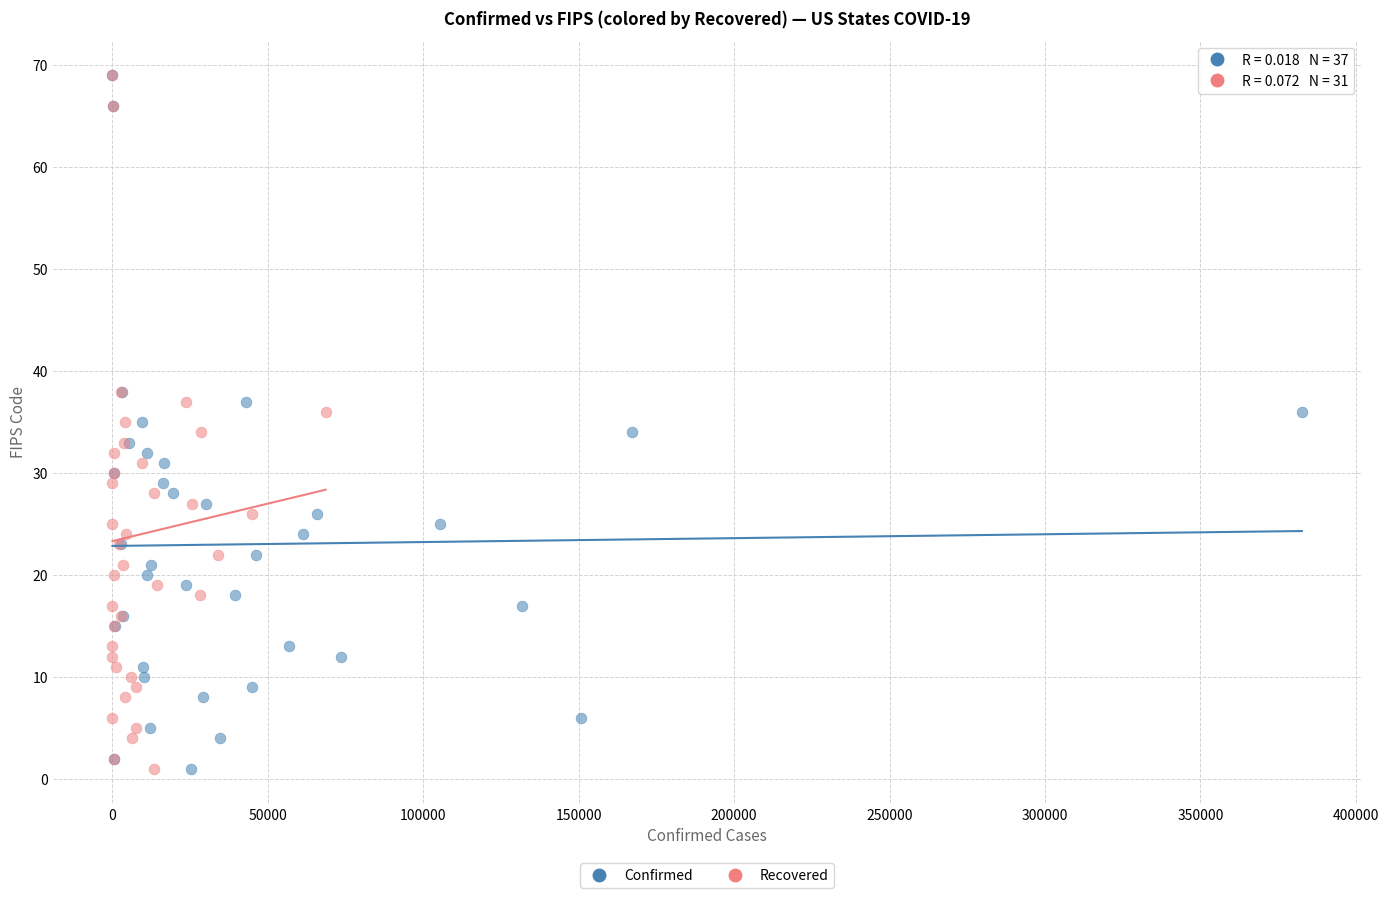

What are all the series names shown in the legend?

Confirmed, Recovered